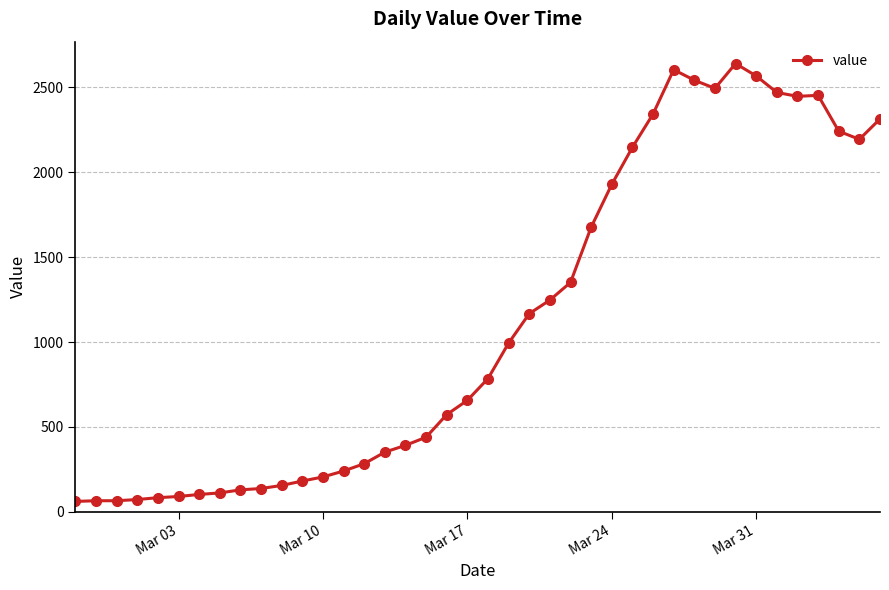

Does the chart display data point markers on the line(s)?

Yes